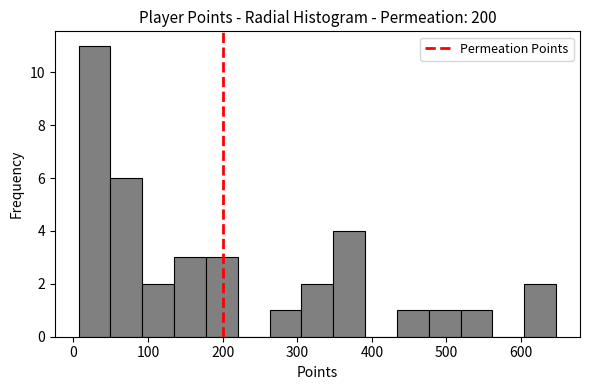

Reading left to right, transcribe this chart: for each bar, give the range it covers on the x-axis and its height. Neither the bar edges nor the heights are printed on the chart, so give them approximately, as read against the axes.

10 to 50: 11
50 to 90: 6
90 to 140: 2
140 to 180: 3
180 to 220: 3
220 to 260: 0
260 to 310: 1
310 to 350: 2
350 to 390: 4
390 to 430: 0
430 to 480: 1
480 to 520: 1
520 to 560: 1
560 to 600: 0
600 to 650: 2